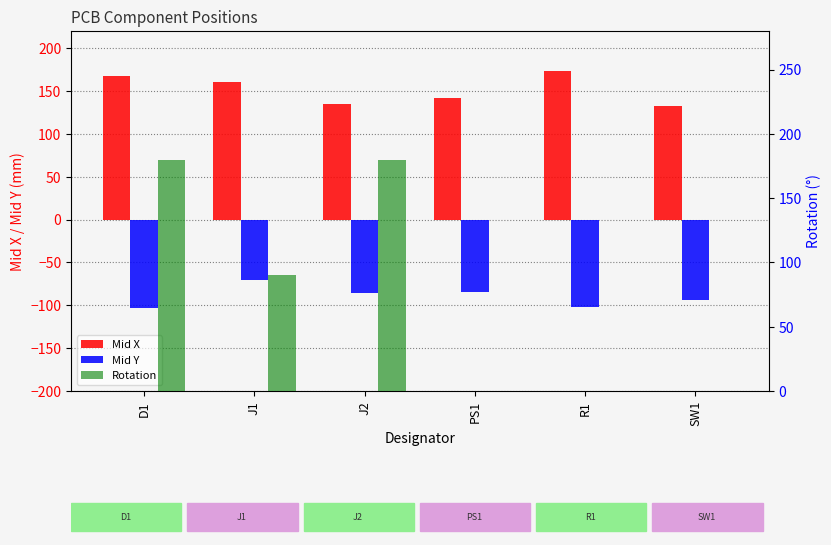

How many bars are there in each group?

3